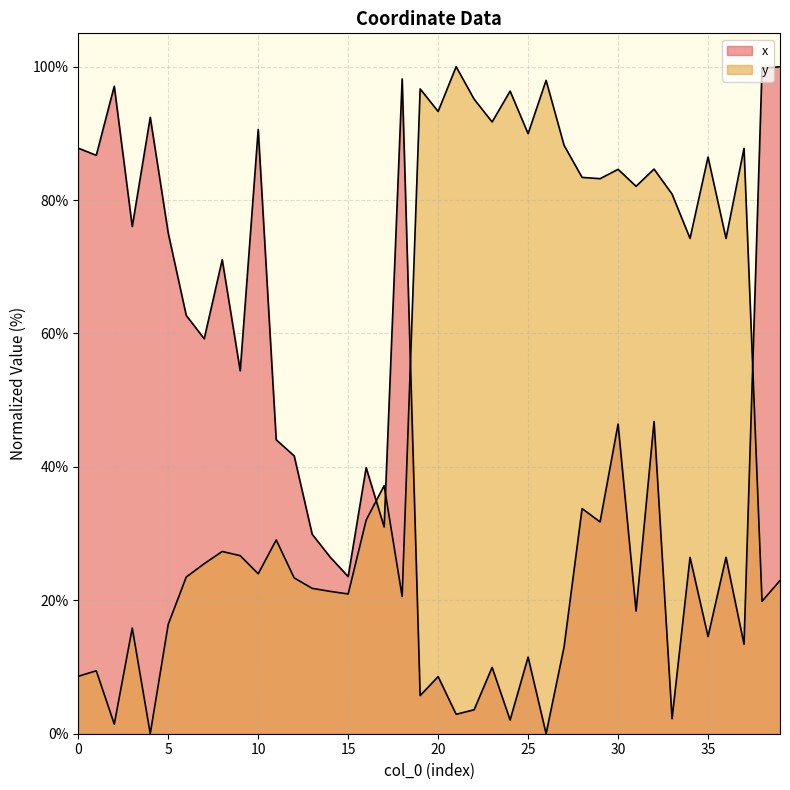

True or false: x and y cross at least once.

True